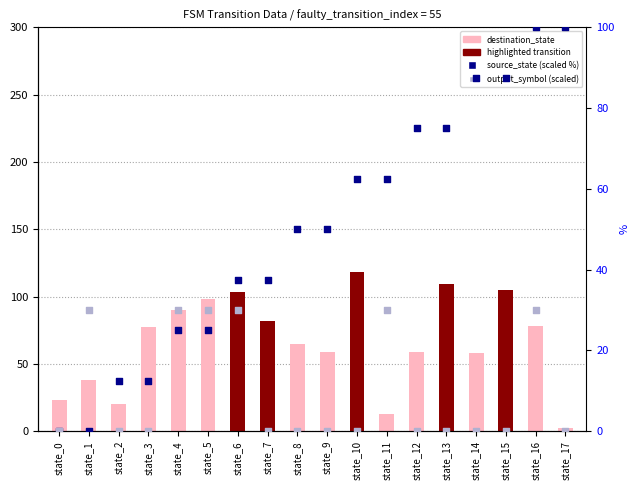

Which series has the largest Y range (max minus min)?

destination_state